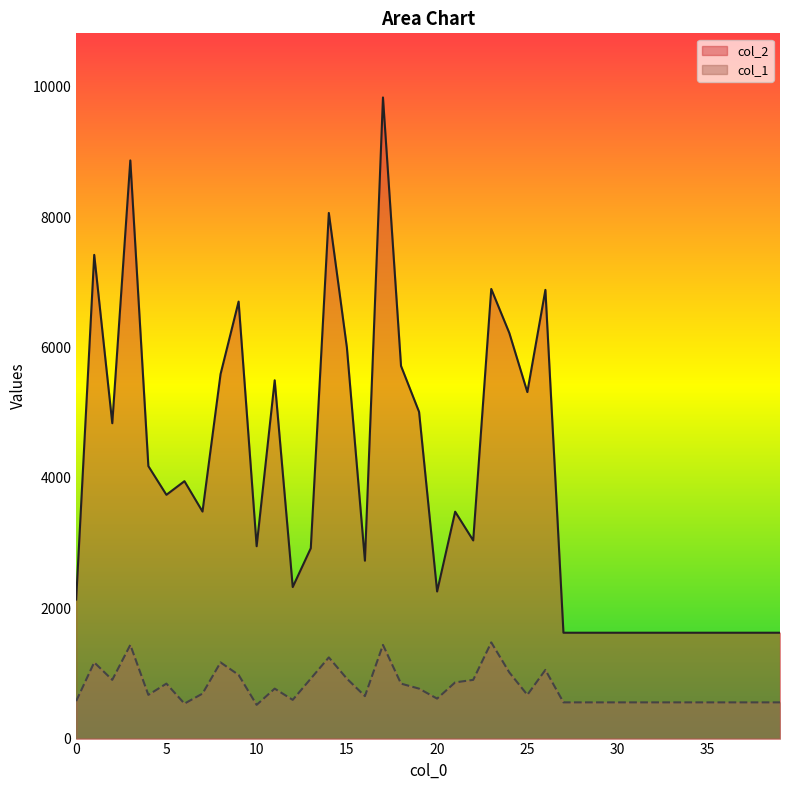

True or false: col_1 and col_2 intersect in this chart.

False